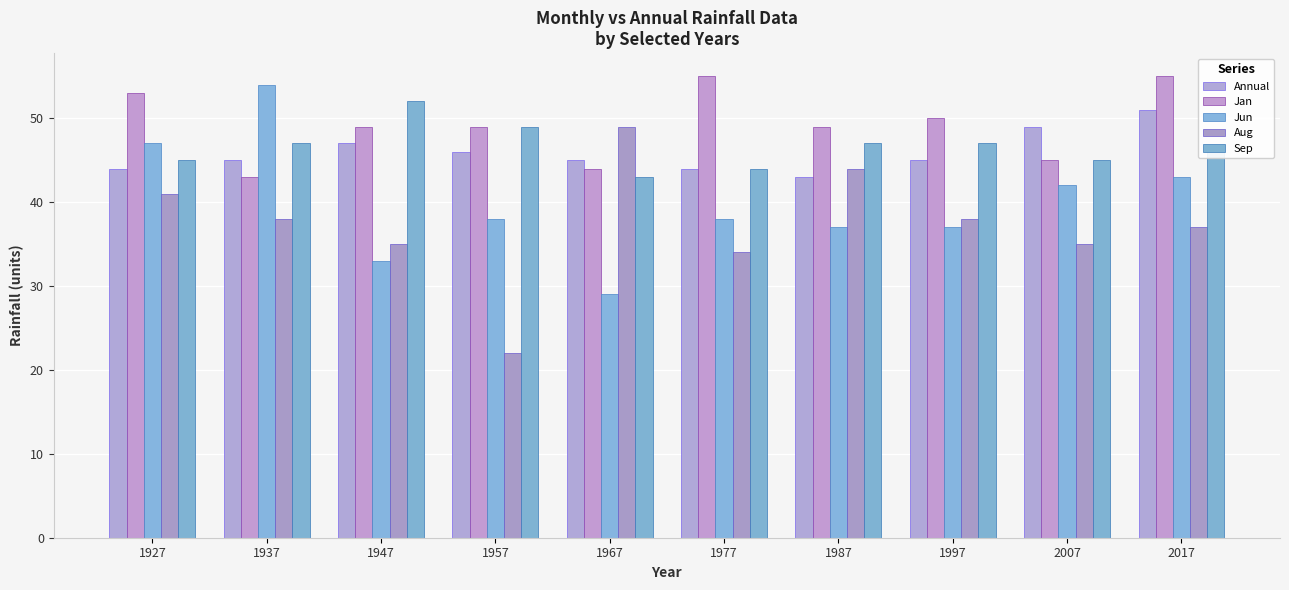

Is it true that Jan equals 88 at 1947?

False